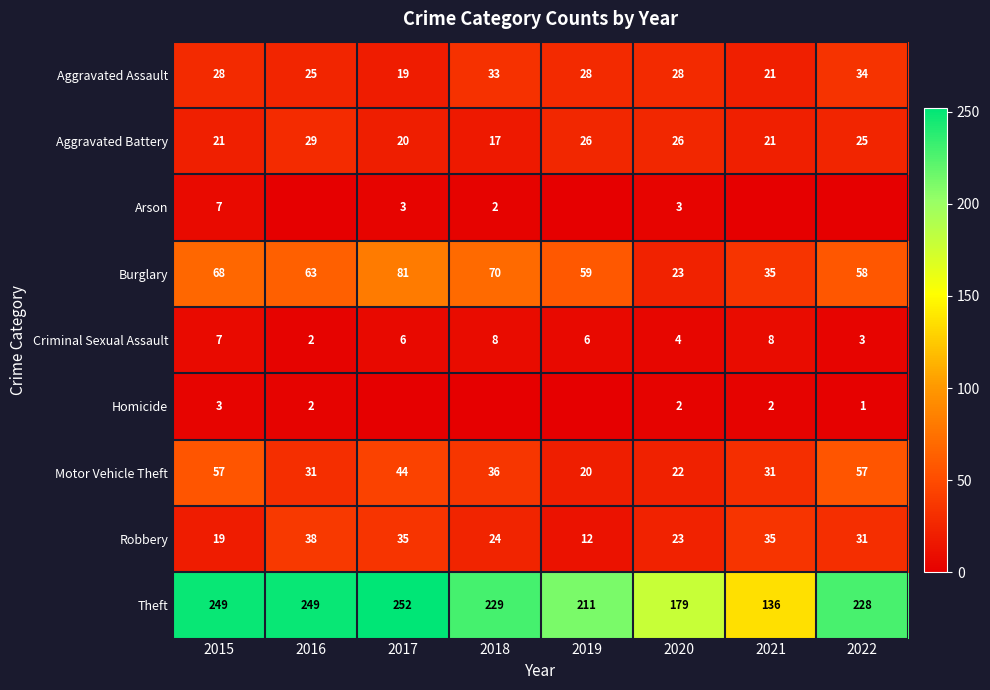

At how many categories does at least one series exceed 126?

8